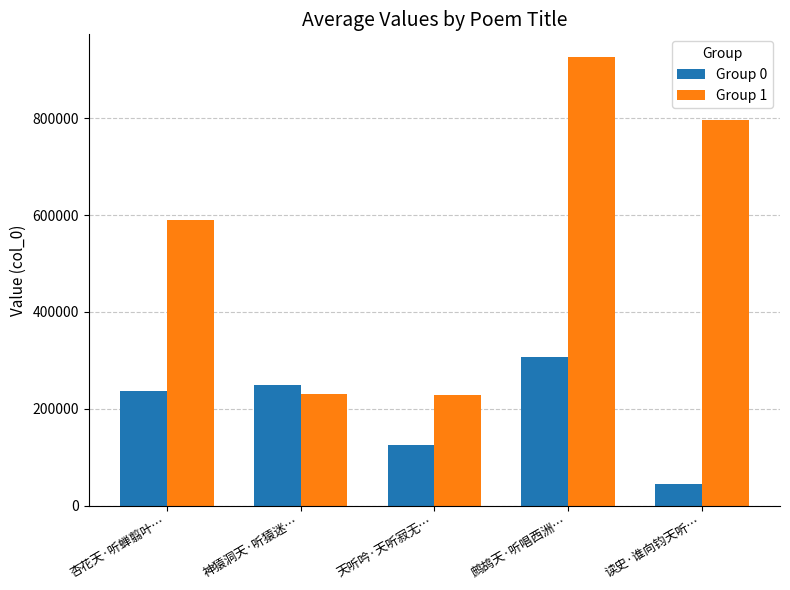

What is the difference between the second highest and minimum values in the Group 0 series?

204125